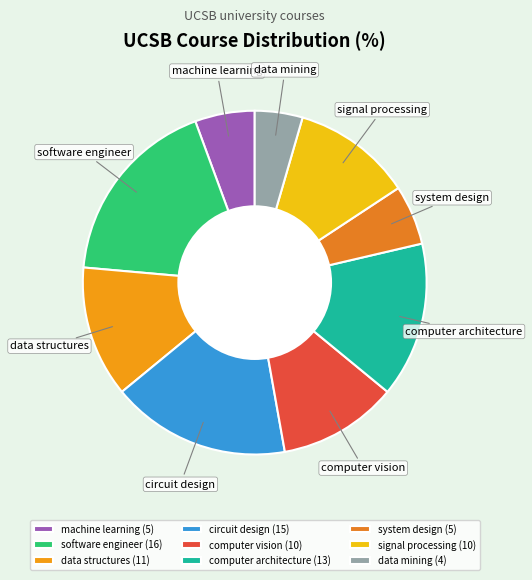

Is there a majority slice in this chart?

No